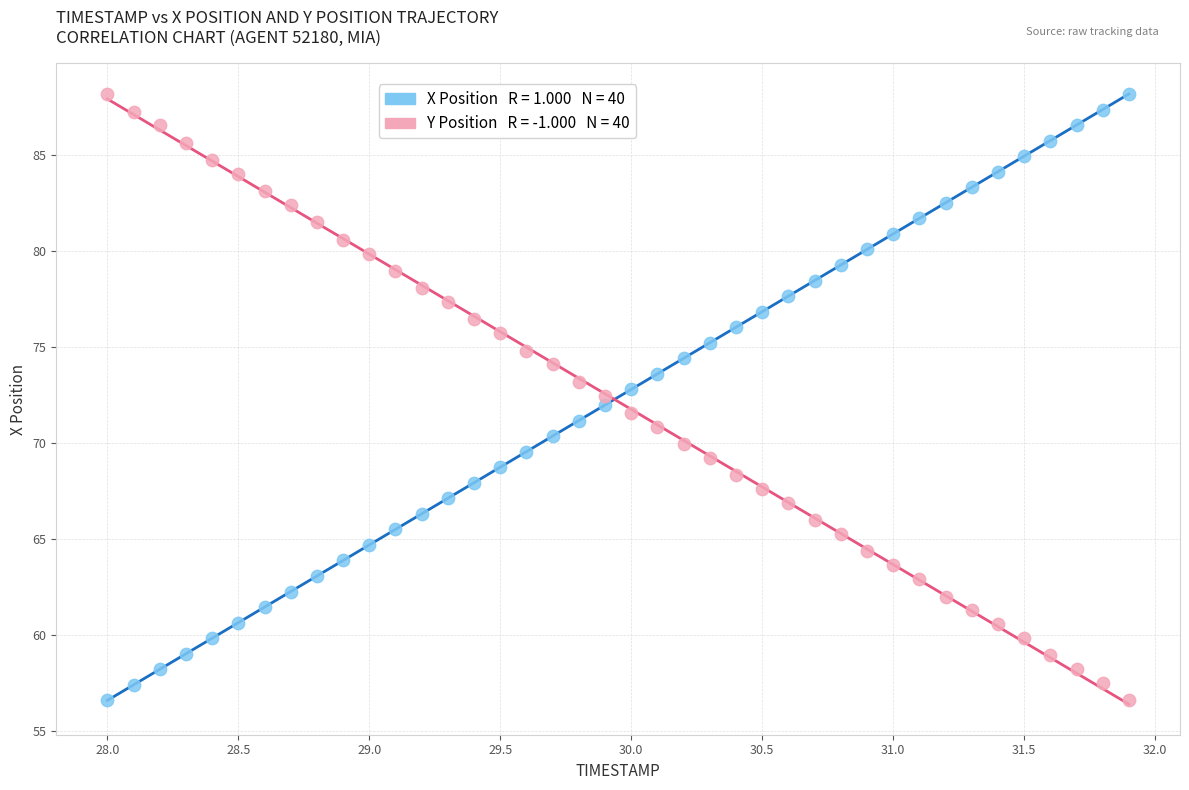

Across all data points, what is the range of X values (max minus min)?

3.9